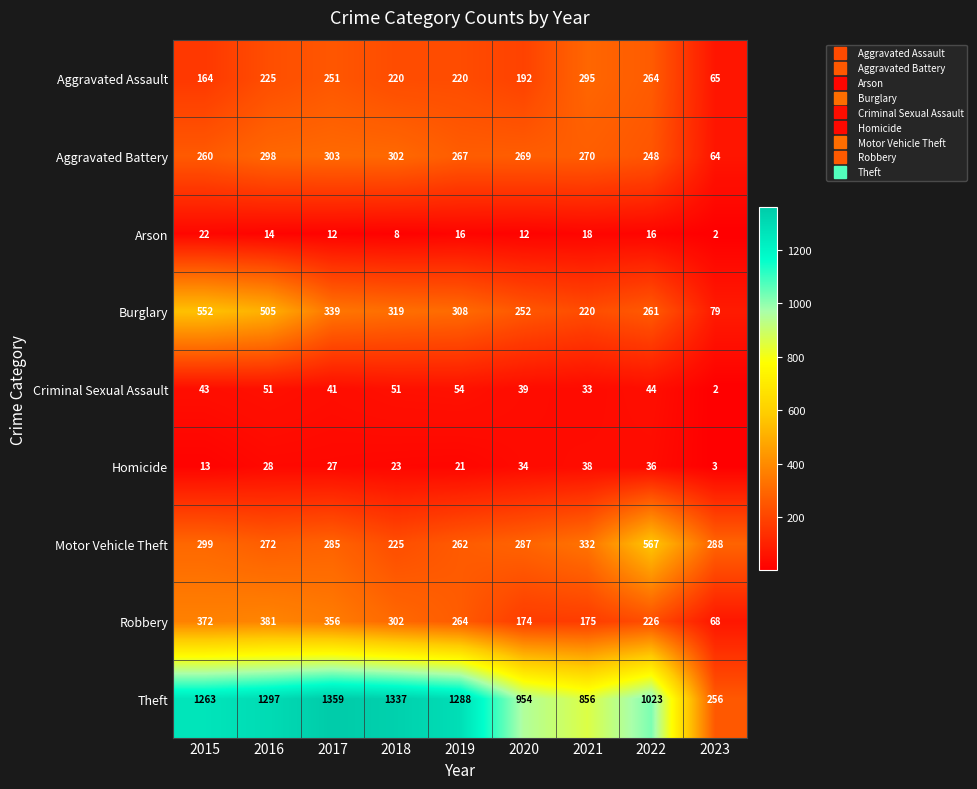

At which category does the chart reach its peak across all series?

2017